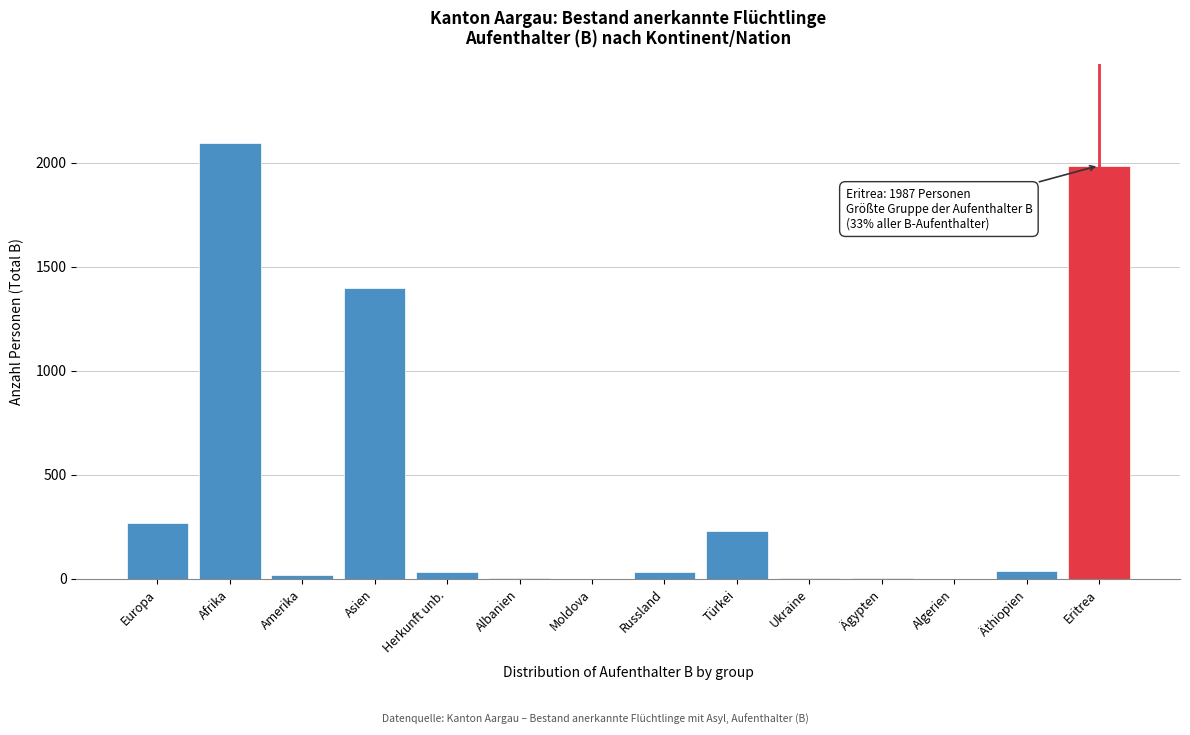

Which has a higher value, Türkei or Ägypten?

Türkei